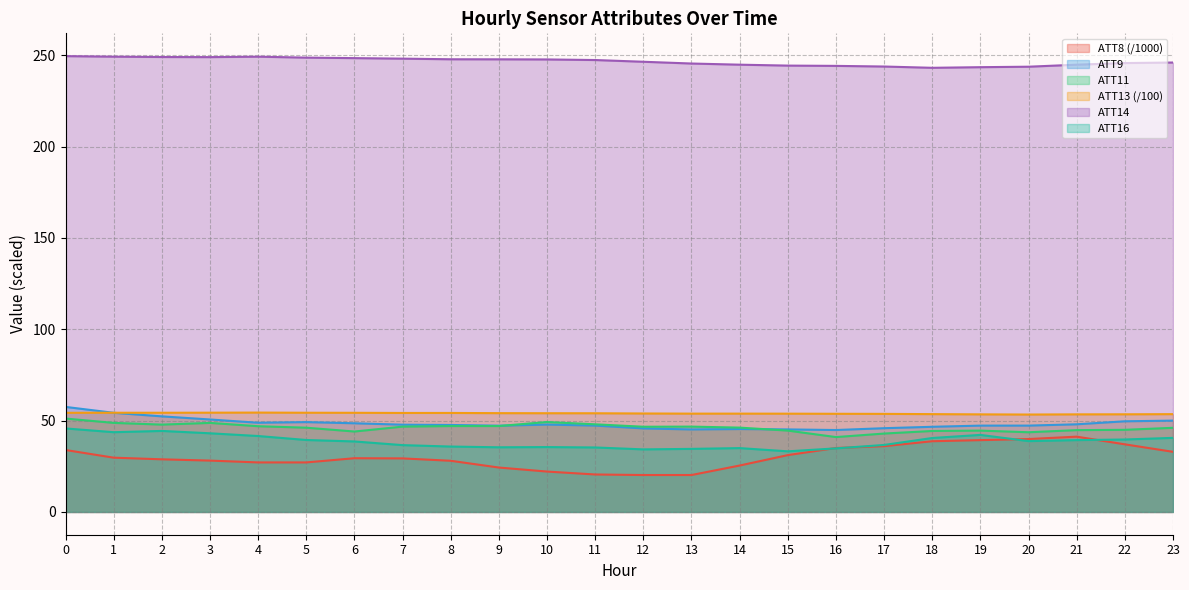

Rank the series at 21 from highest to lowest value.

ATT14, ATT13, ATT9, ATT11, ATT8, ATT16